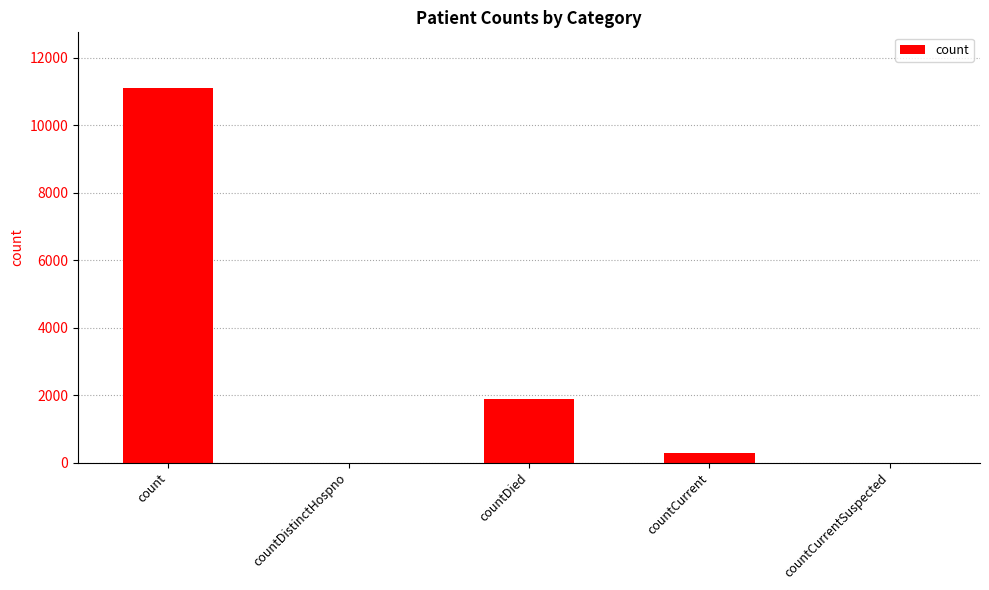

The chart shows a value of 526 at countDied. True or false?

False